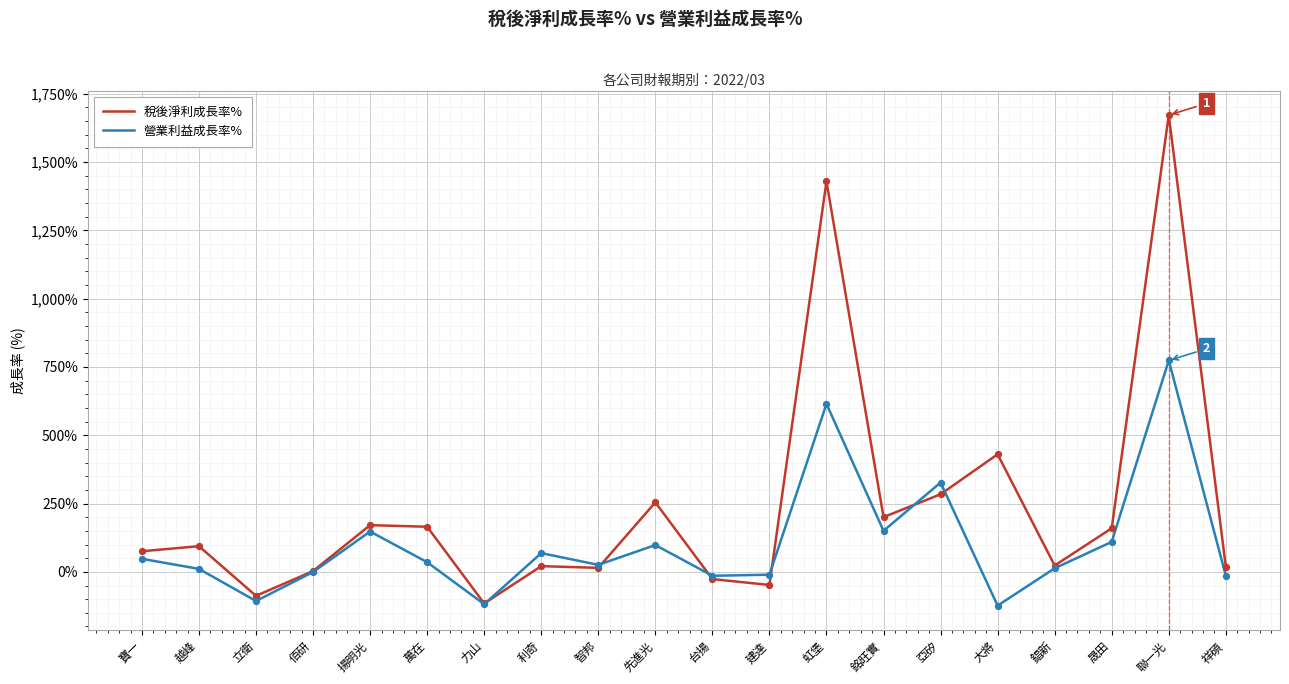

What is the spread (max minus min) of values at 力山?

2.6